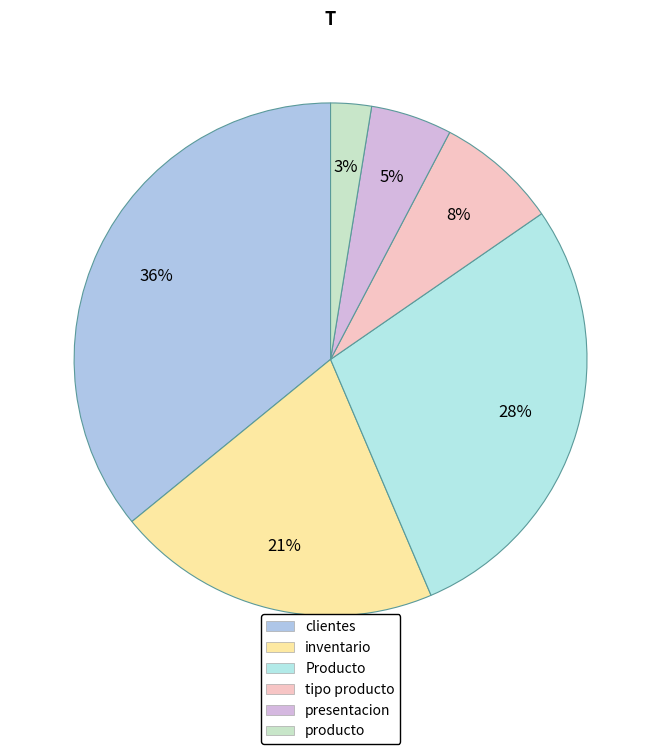

Combined, do tipo producto and producto account for over 50%?

No